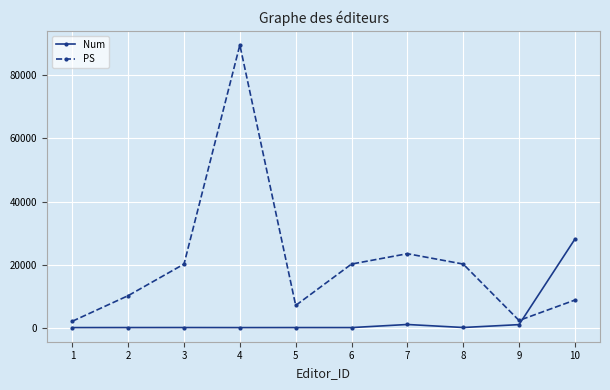

List the series in order of their peak value, lowest first.

Num, PS